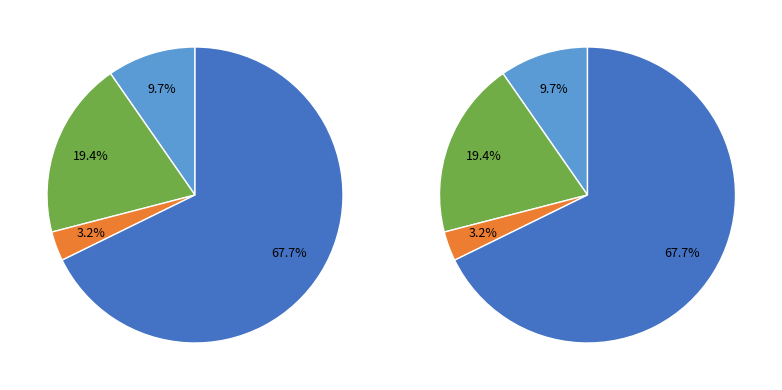

How many segments does this pie chart have?

4